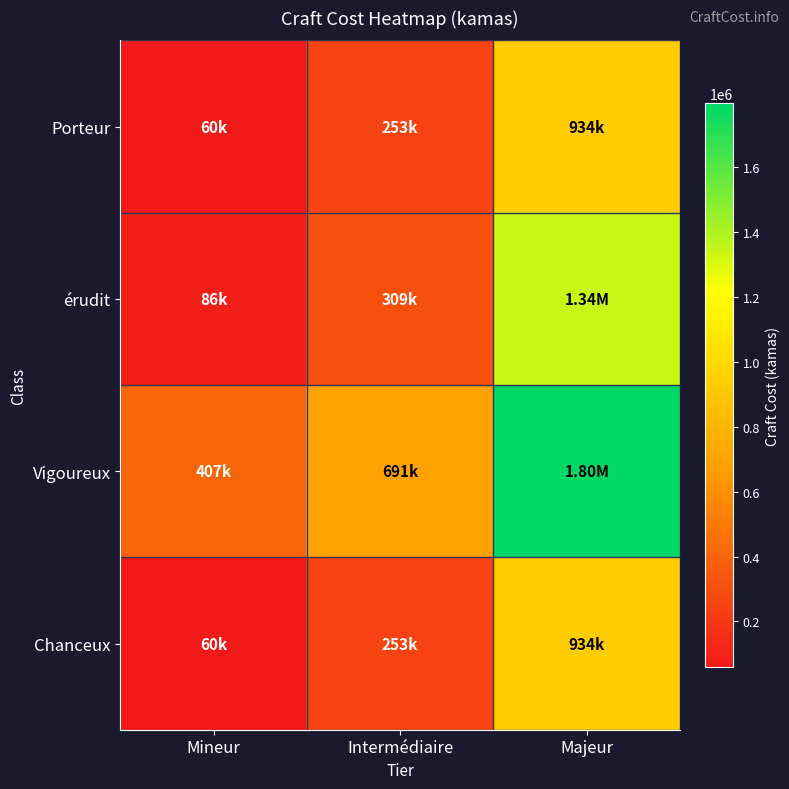

At which category does the chart reach its peak across all series?

Majeur